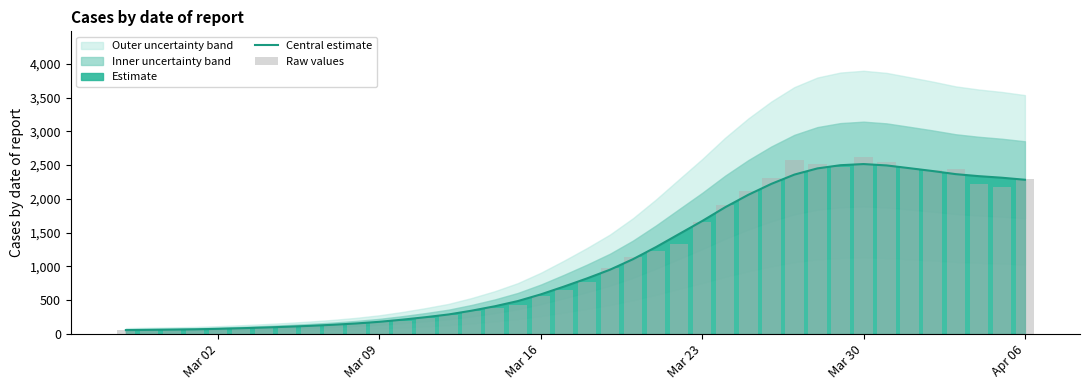

What is the highest value of the Central estimate series?

2515.0